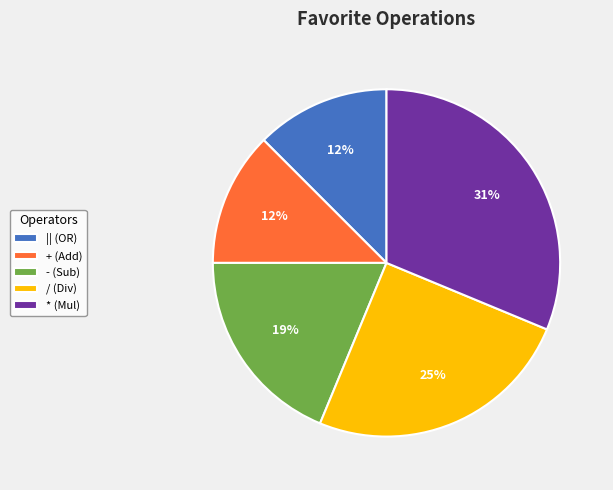

To the nearest percent, what is the difference between the largest and smallest slice percentages?

19%